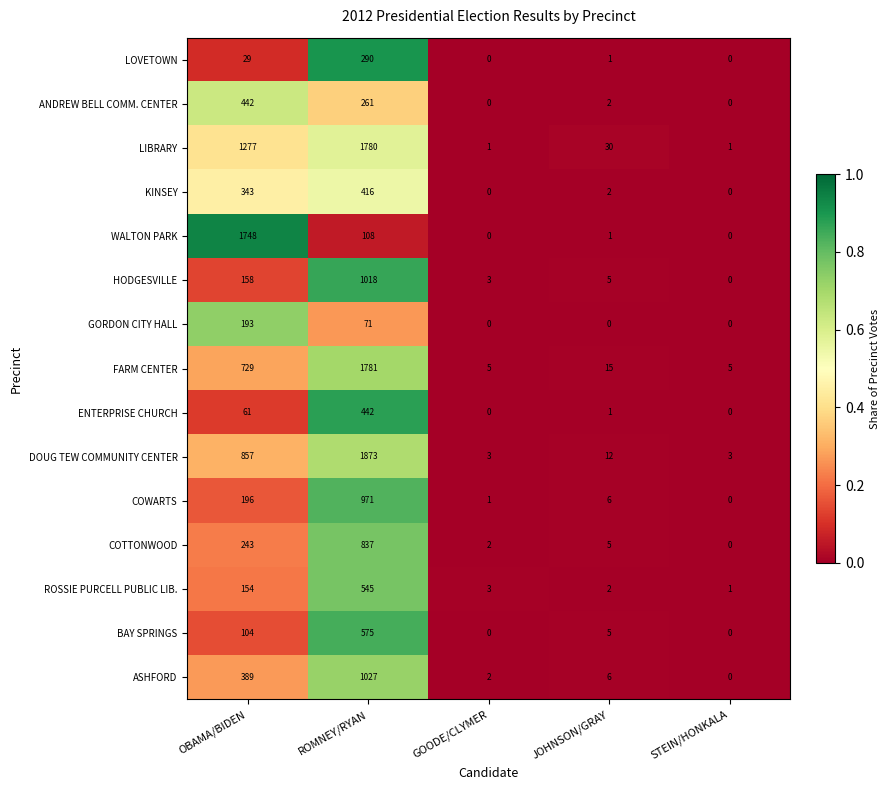

At which category is the sum across all series the highest?

ROMNEY/RYAN